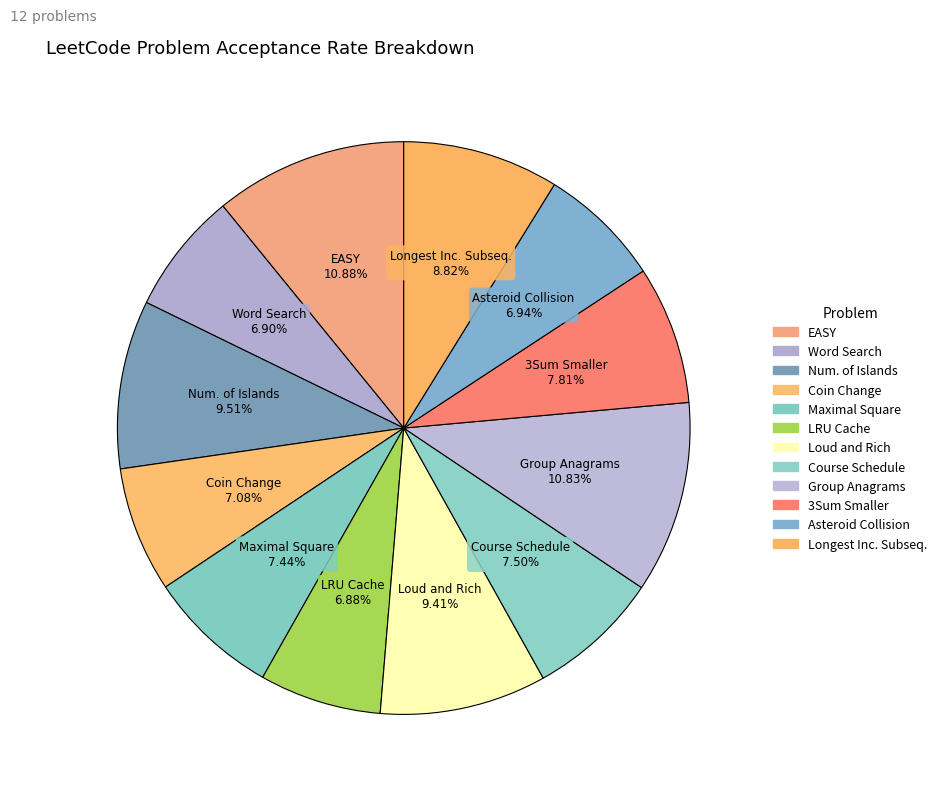

How many slices are in this pie chart?

12